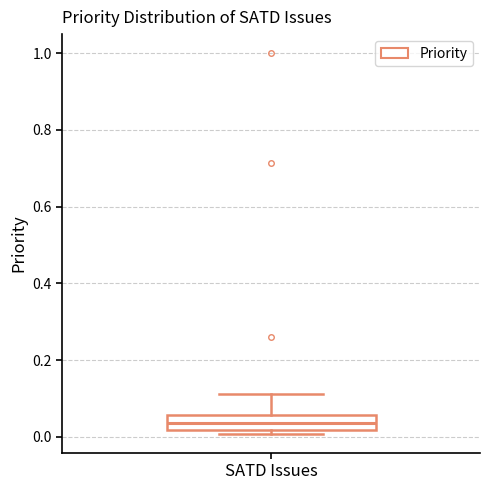

Read this box plot against the y-axis: the position of the median line, the range covered by the box, and the ends of both whiskers. The values are not printed on the chart, so give them approximately, as read against the axis.

median 0.04, box 0.02 to 0.06, whiskers 0.00 to 0.12